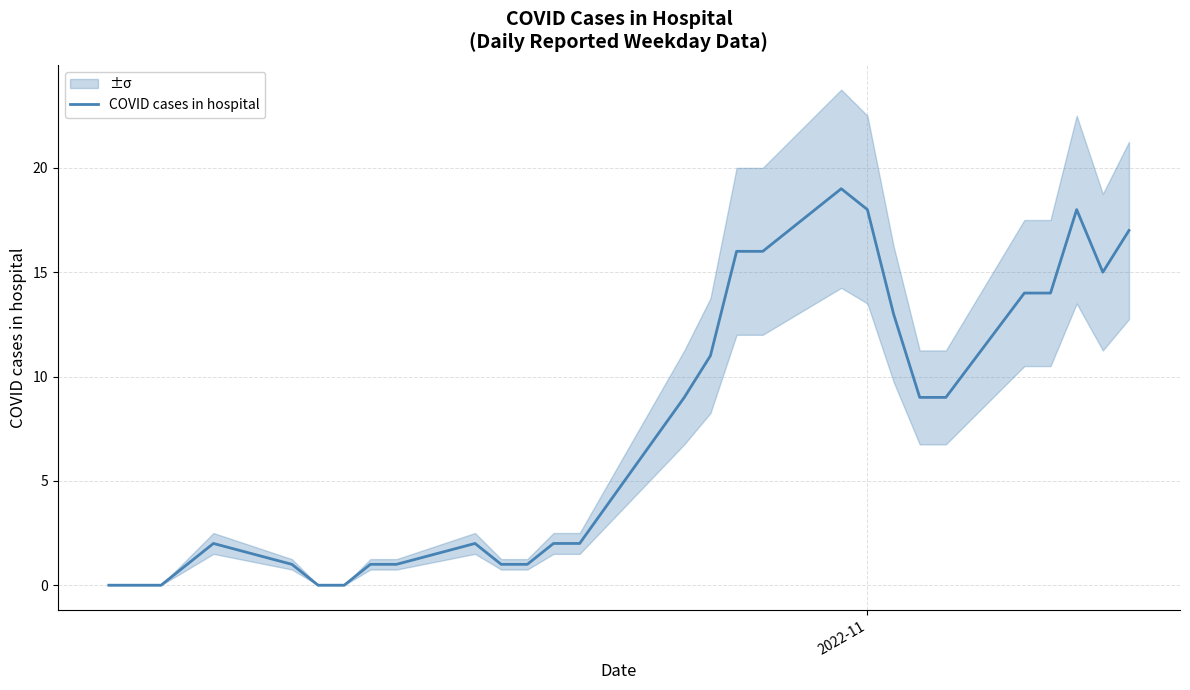

How many points are higher than both their immediate neighbors (excluding endpoints)?

4